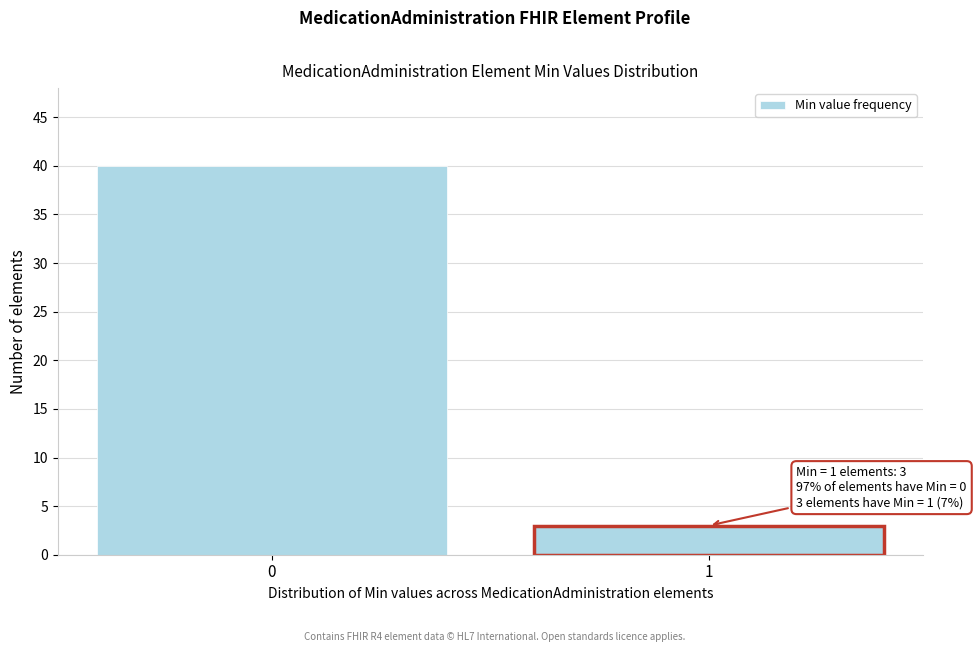

Reading right to left, extract all data points from this chart.

3	40